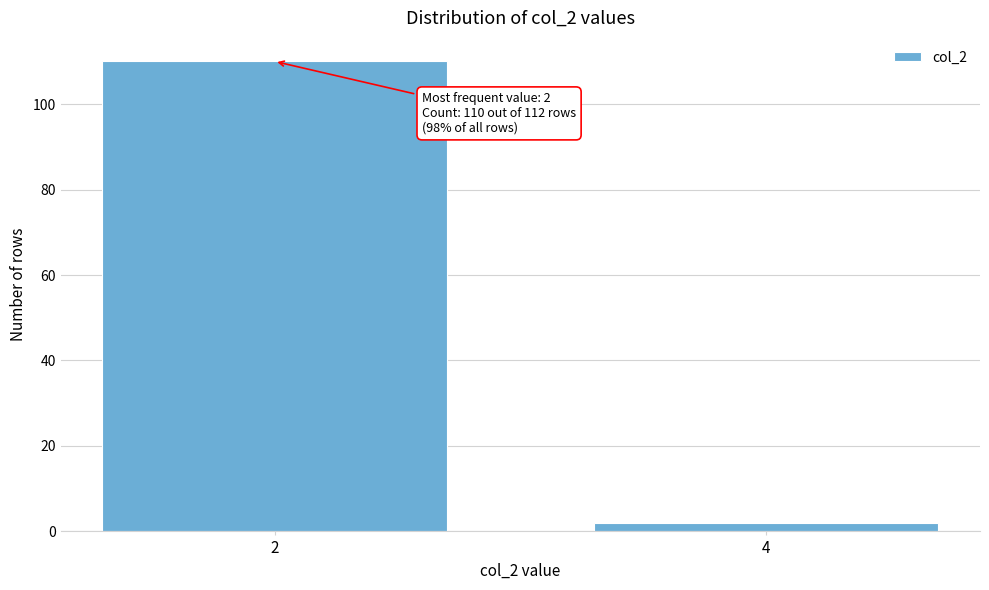

Reading left to right, extract all data points from this chart.

2=110	4=2